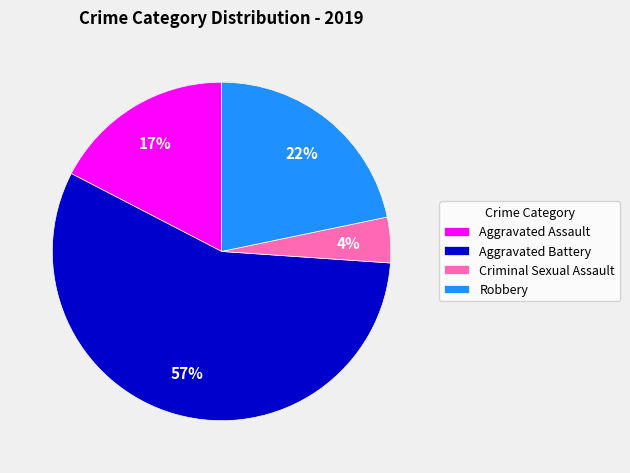

Which slice is the largest?

Aggravated Battery